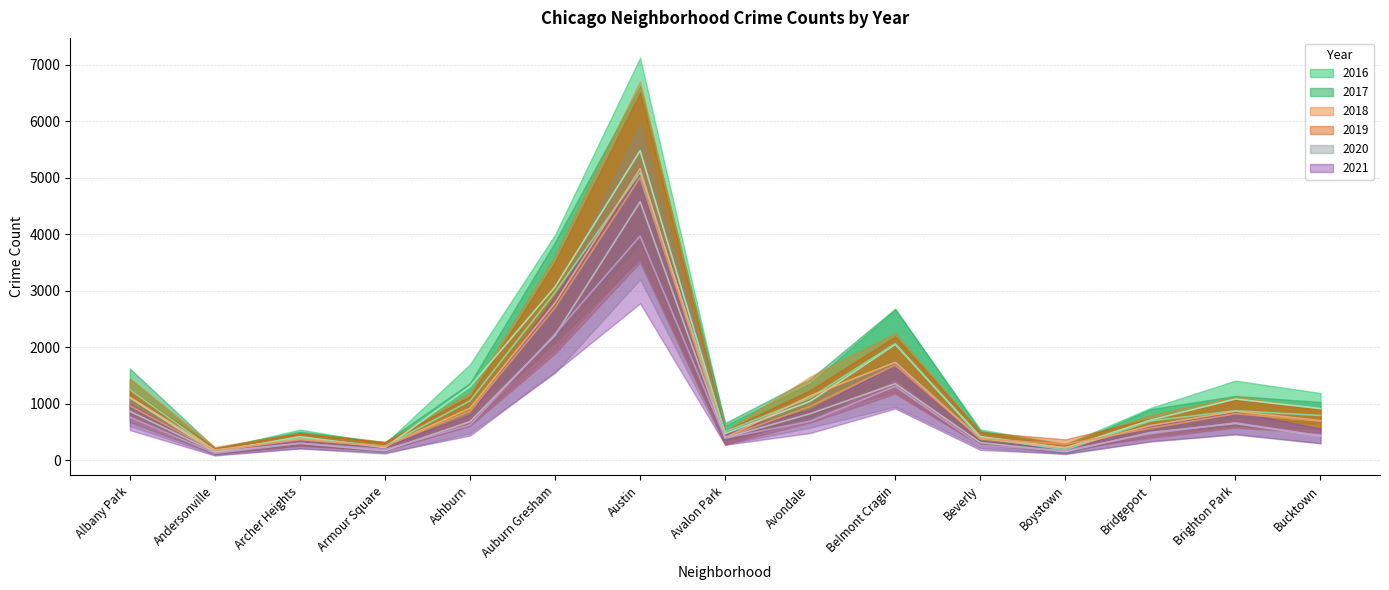

At how many categories does at least one series exceed 5245?

1